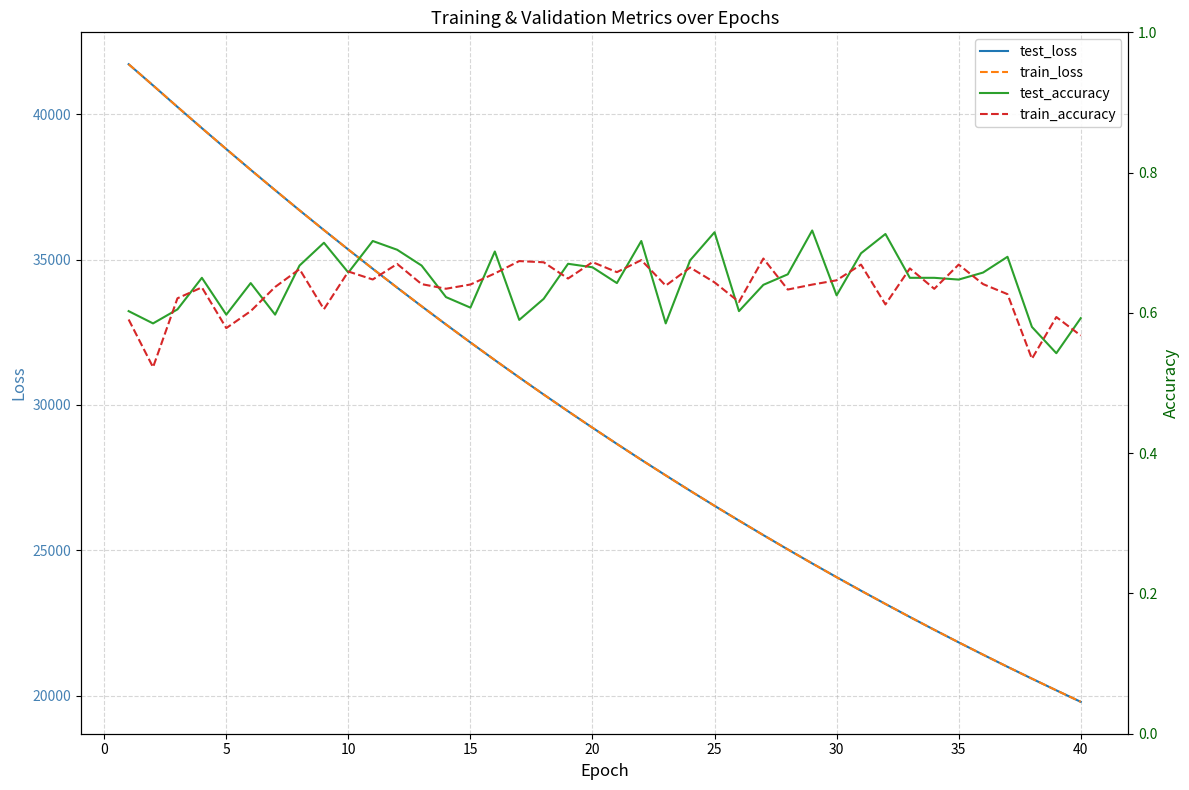

What is the maximum value shown in the chart?

41723.0